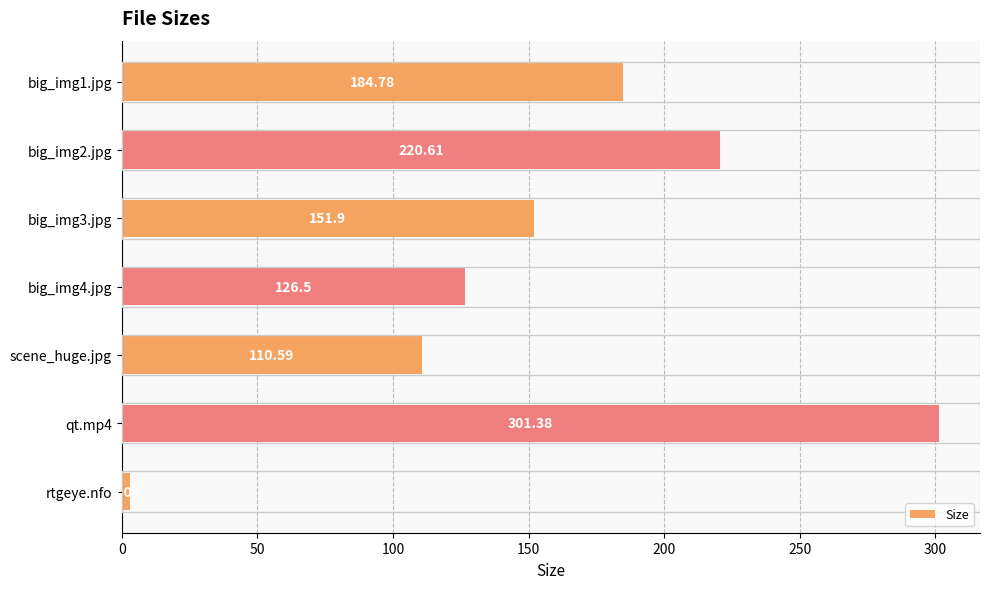

Rank the categories by value from highest to lowest.

qt.mp4, big_img2.jpg, big_img1.jpg, big_img3.jpg, big_img4.jpg, scene_huge.jpg, rtgeye.nfo